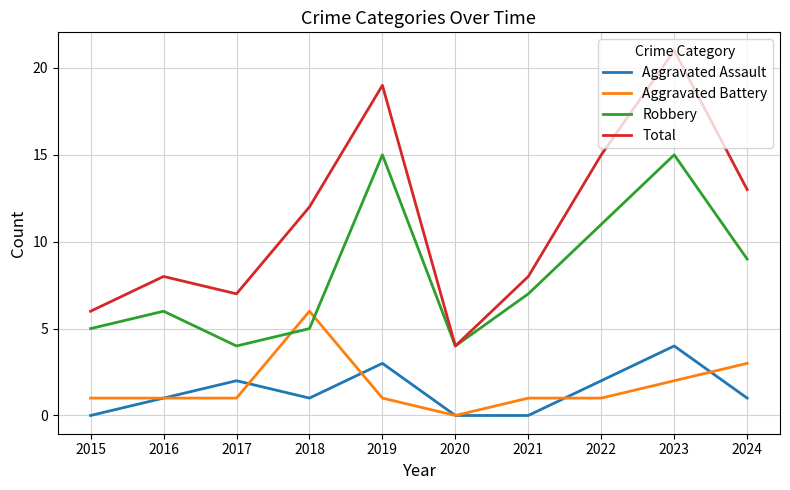

Which series has the largest range (max minus min)?

Total